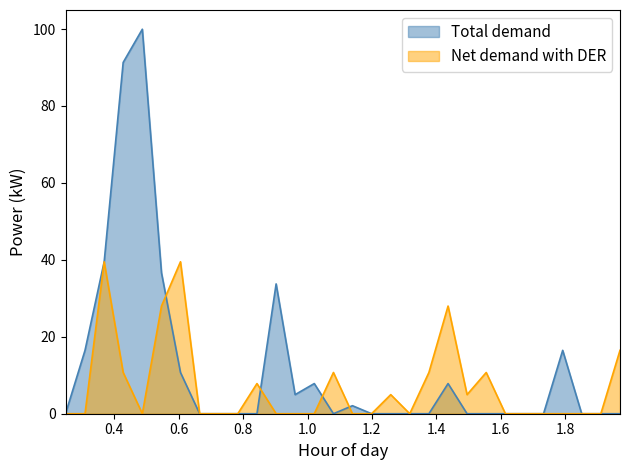

Which category has the lowest value in the red series?

0.2485